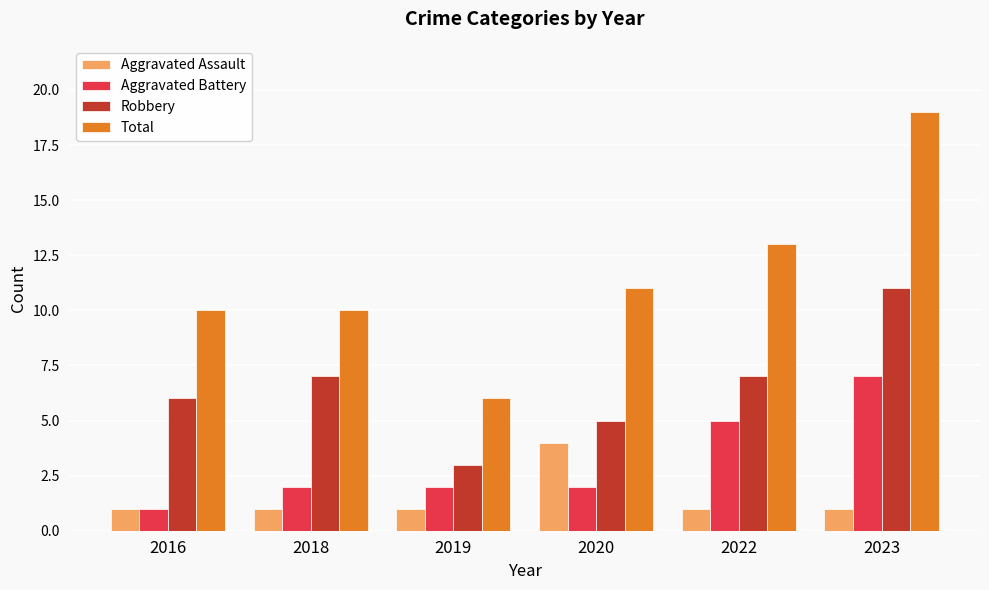

What are all the series names shown in the legend?

Aggravated Assault, Aggravated Battery, Robbery, Total